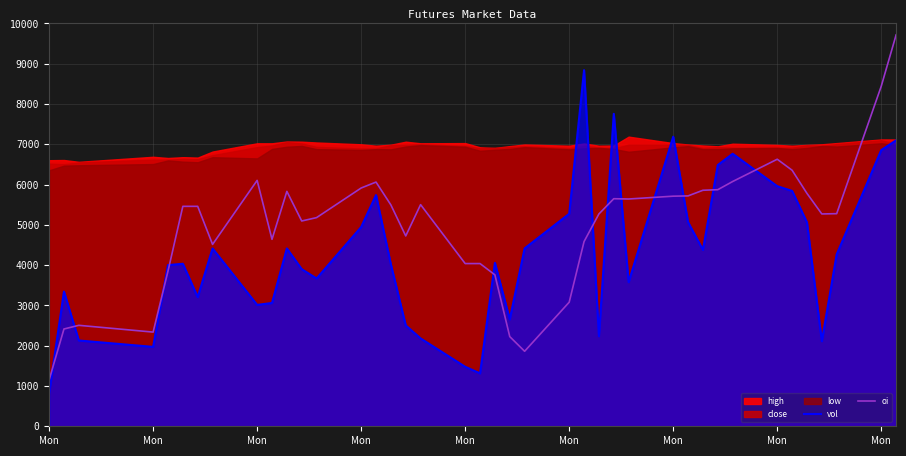

How many data points in vol are above 4057?

20